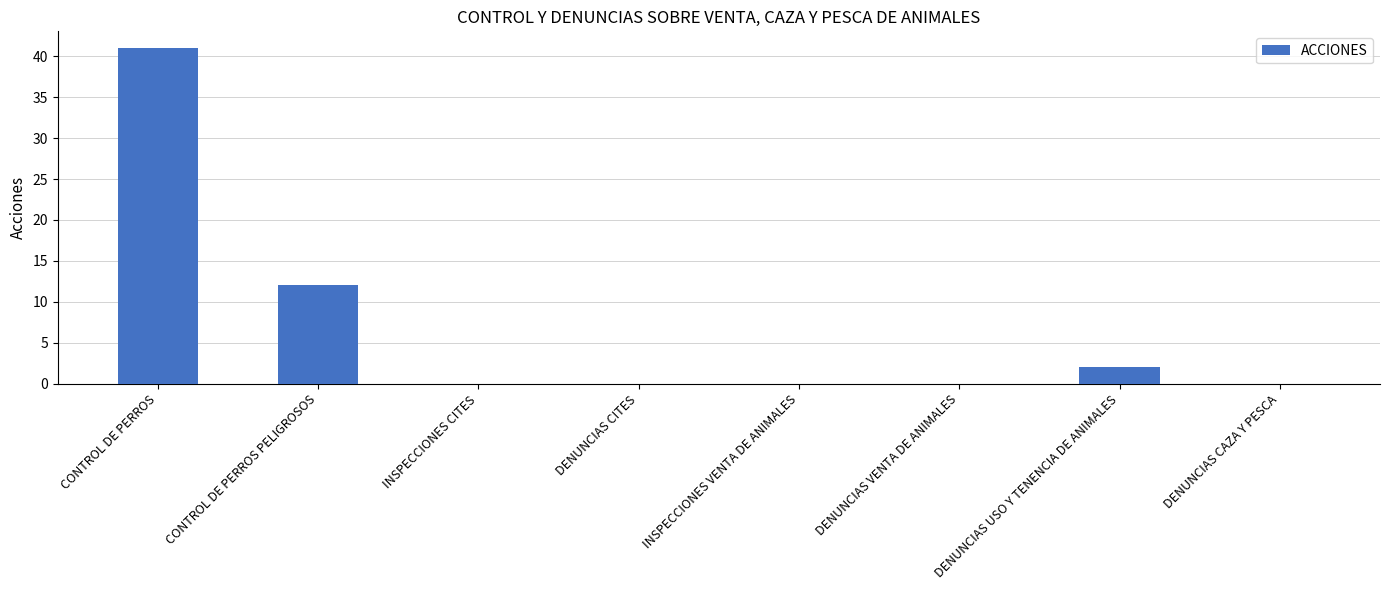

What is the change in value from CONTROL DE PERROS PELIGROSOS to DENUNCIAS CITES?

-12